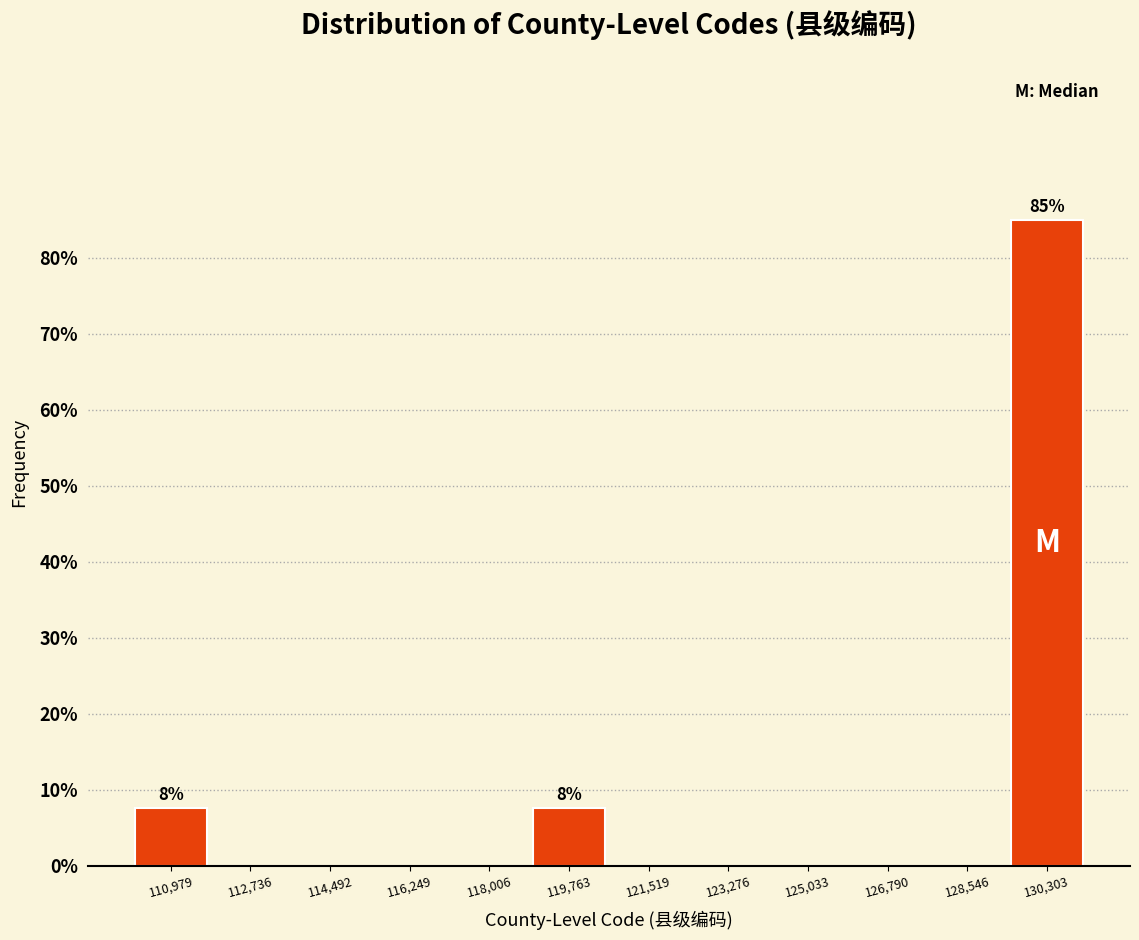

Which range on the x-axis has the tallest bar?

129400 to 131200